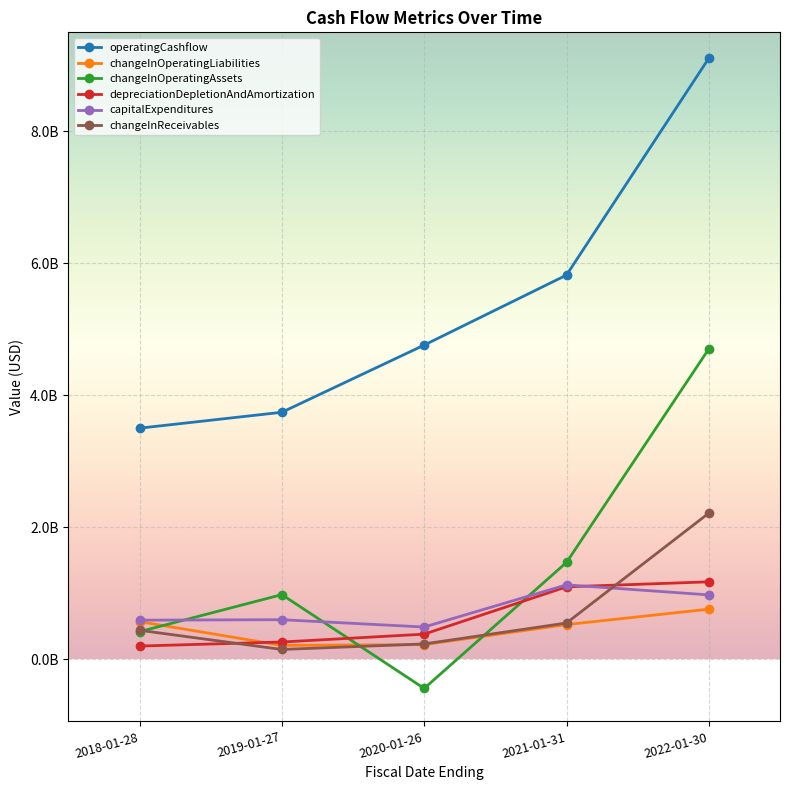

Reading left to right, list all the values displayed in this chart.

operatingCashflow: 2018-01-28=3502000000	2019-01-27=3743000000	2020-01-26=4761000000	2021-01-31=5822000000	2022-01-30=9108000000
changeInOperatingLiabilities: 2018-01-28=571000000	2019-01-27=211000000	2020-01-26=222000000	2021-01-31=526000000	2022-01-30=760000000
changeInOperatingAssets: 2018-01-28=419000000	2019-01-27=980000000	2020-01-26=-441000000	2021-01-31=1468000000	2022-01-30=4704000000
depreciationDepletionAndAmortization: 2018-01-28=201000000	2019-01-27=262000000	2020-01-26=381000000	2021-01-31=1098000000	2022-01-30=1174000000
capitalExpenditures: 2018-01-28=593000000	2019-01-27=600000000	2020-01-26=489000000	2021-01-31=1128000000	2022-01-30=976000000
changeInReceivables: 2018-01-28=440000000	2019-01-27=149000000	2020-01-26=233000000	2021-01-31=550000000	2022-01-30=2215000000